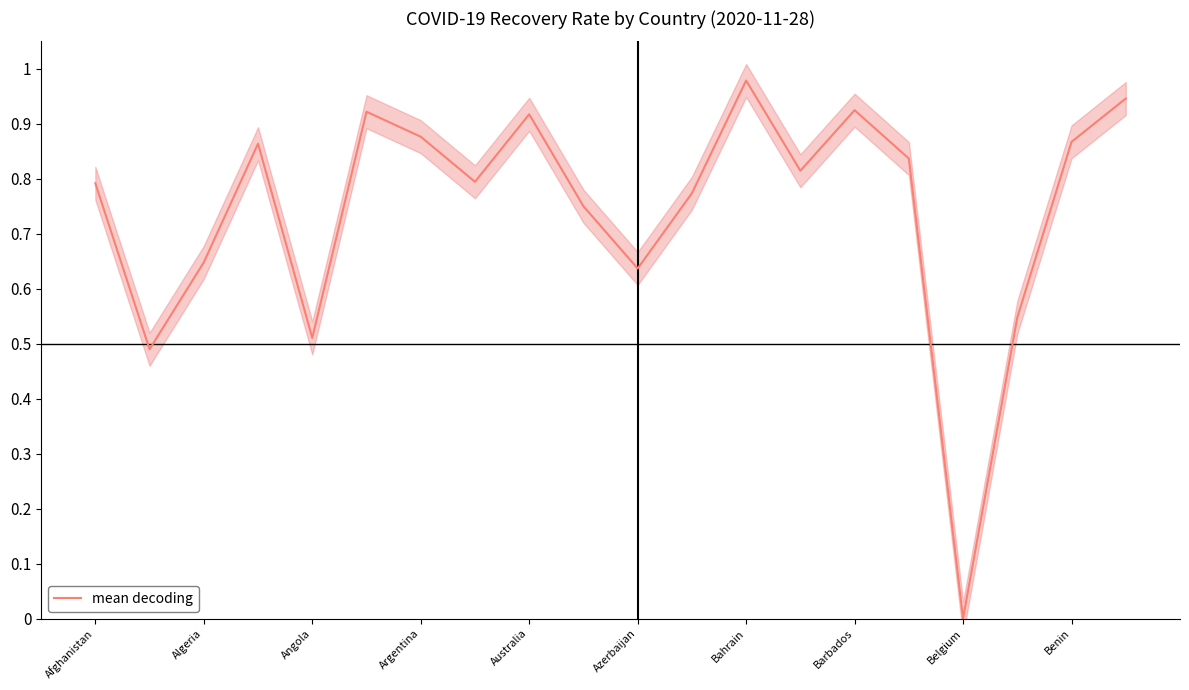

How many points are higher than both their immediate neighbors (excluding endpoints)?

5